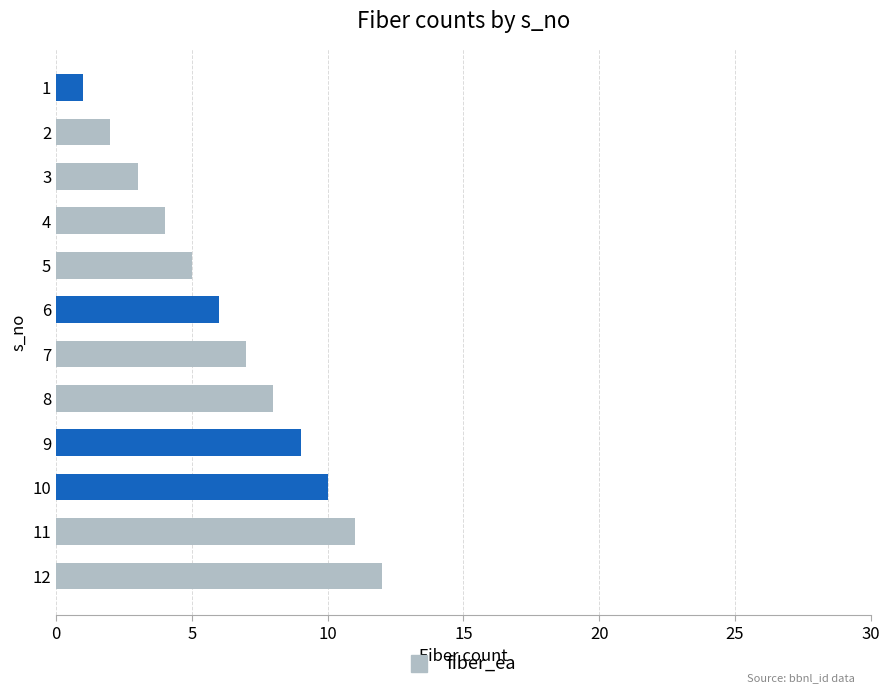

What is the difference between the maximum and minimum values?

11